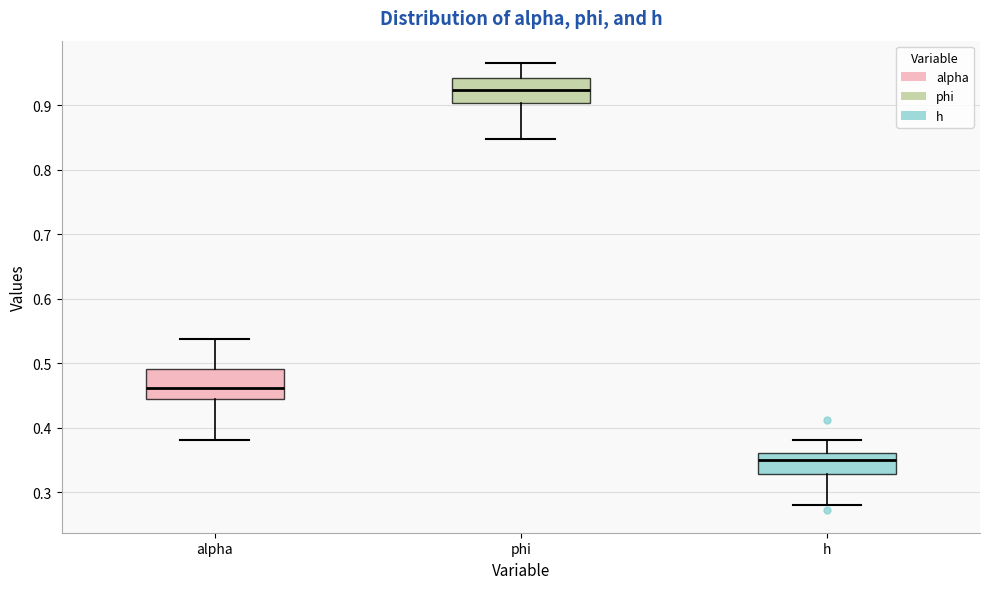

Which box has the highest median line?

phi